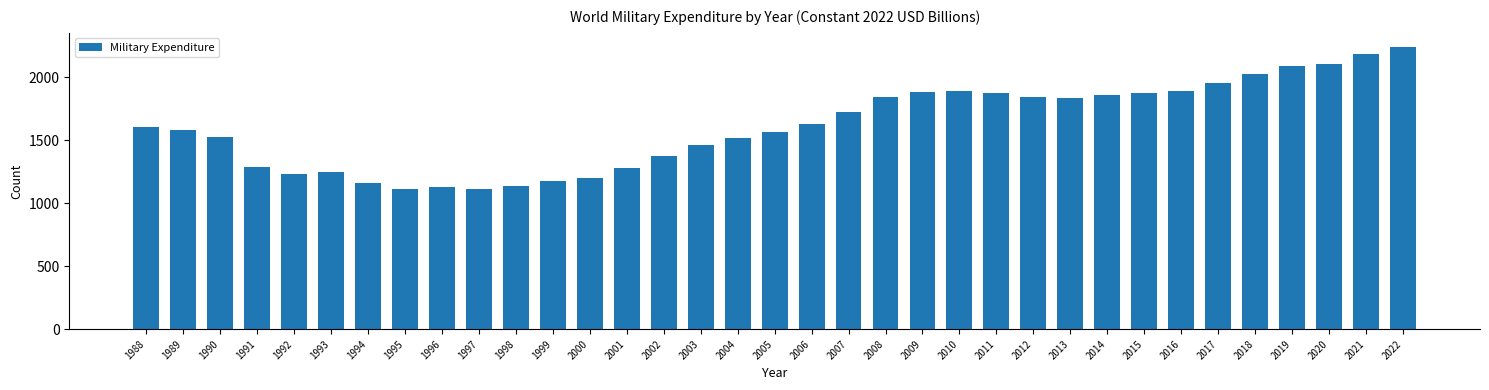

The value at 2020 is 3477.4. True or false?

False